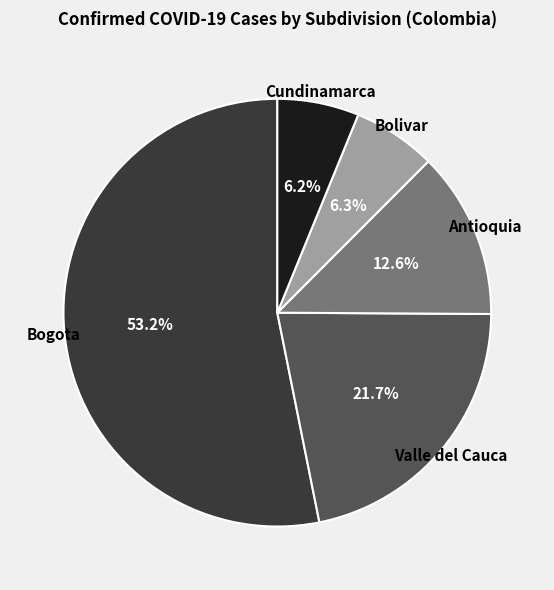

Combined, what portion of the pie is Bolivar and Antioquia?

18.9%